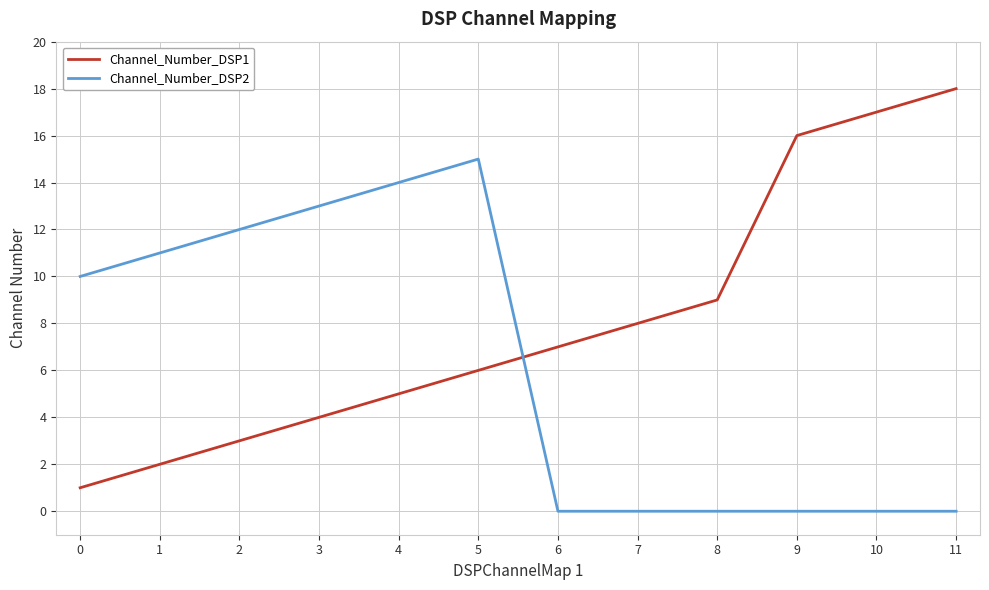

What are all the series names shown in the legend?

Channel_Number_DSP1, Channel_Number_DSP2